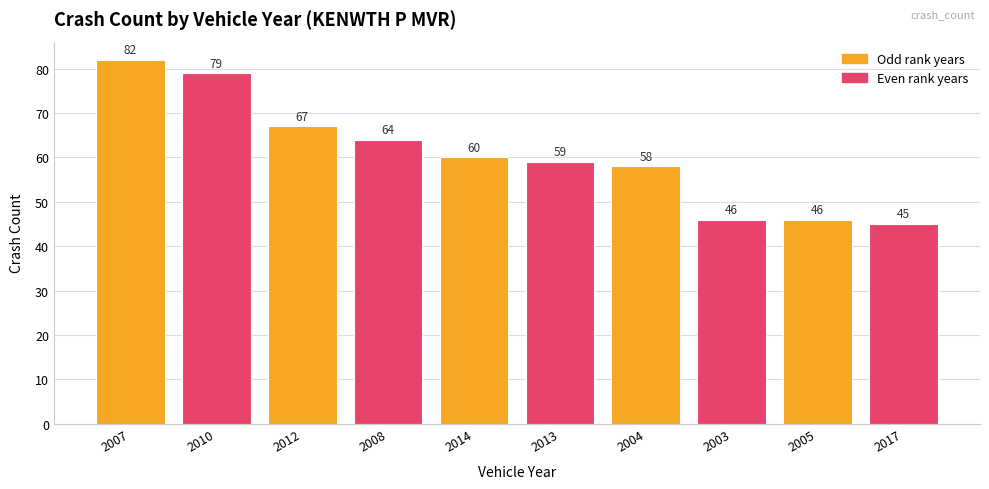

What is the change in value from 2010 to 2012?

-12